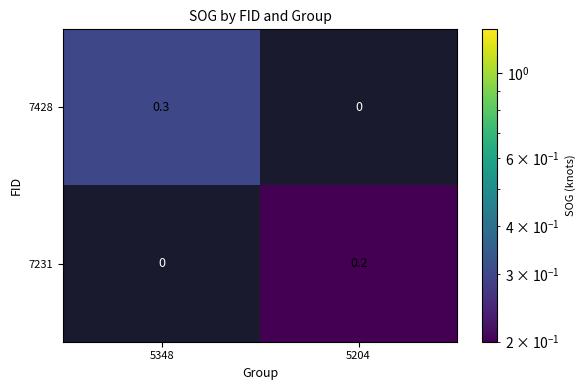

Rank the categories by 7428 value from highest to lowest.

5348, 5204